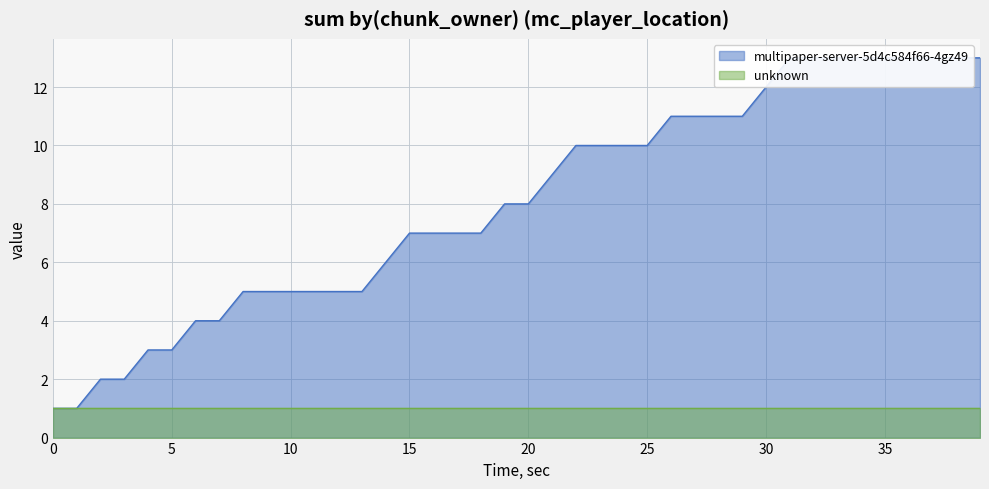

Reading left to right, what are all the values shown in this chart?

1	1	2	2	3	3	4	4	5	5	5	5	5	5	6	7	7	7	7	8	8	9	10	10	10	10	11	11	11	11	12	13	13	13	13	13	13	13	13	13